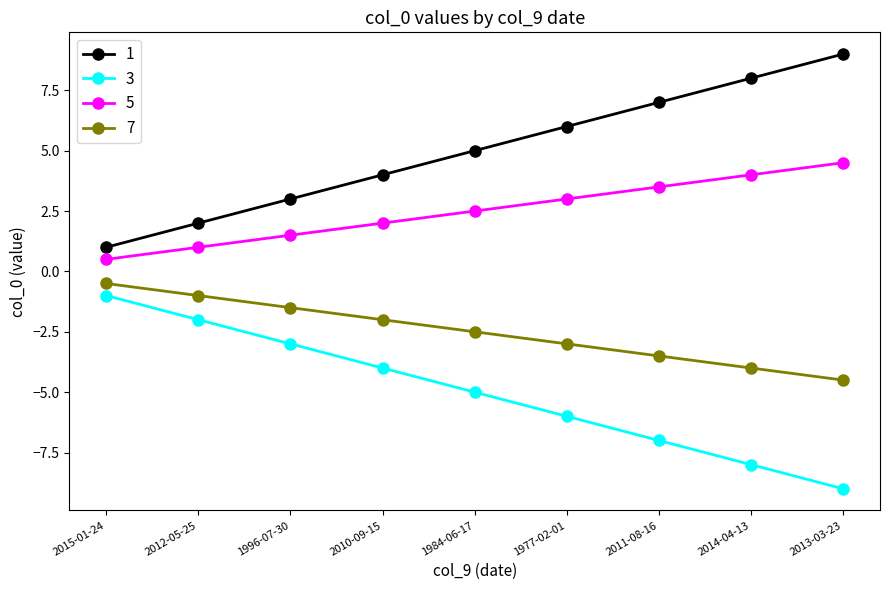

At which category does the chart reach its peak across all series?

2013-03-23